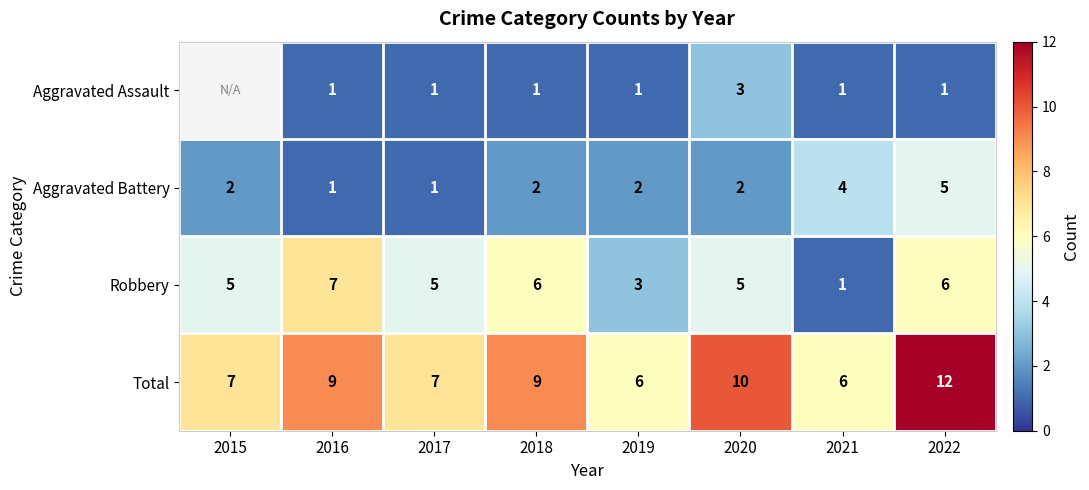

What is the spread (max minus min) of values at 2019?

5